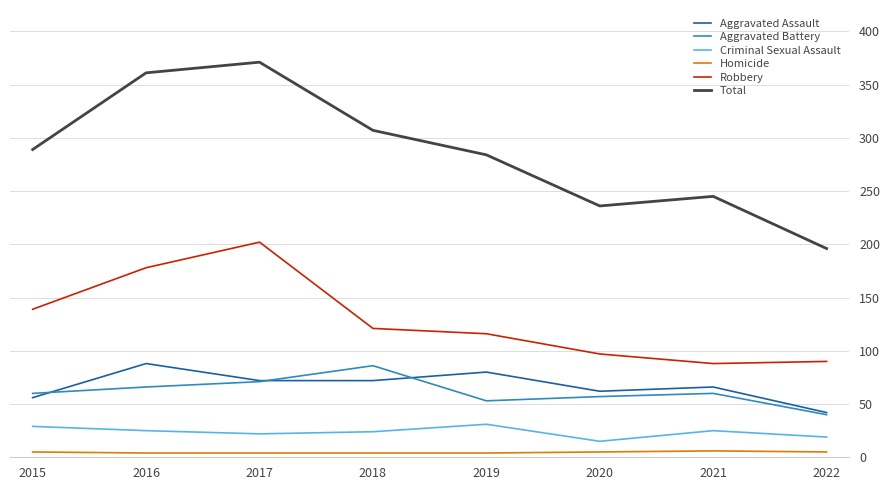

True or false: Robbery and Aggravated Battery cross at least once.

False